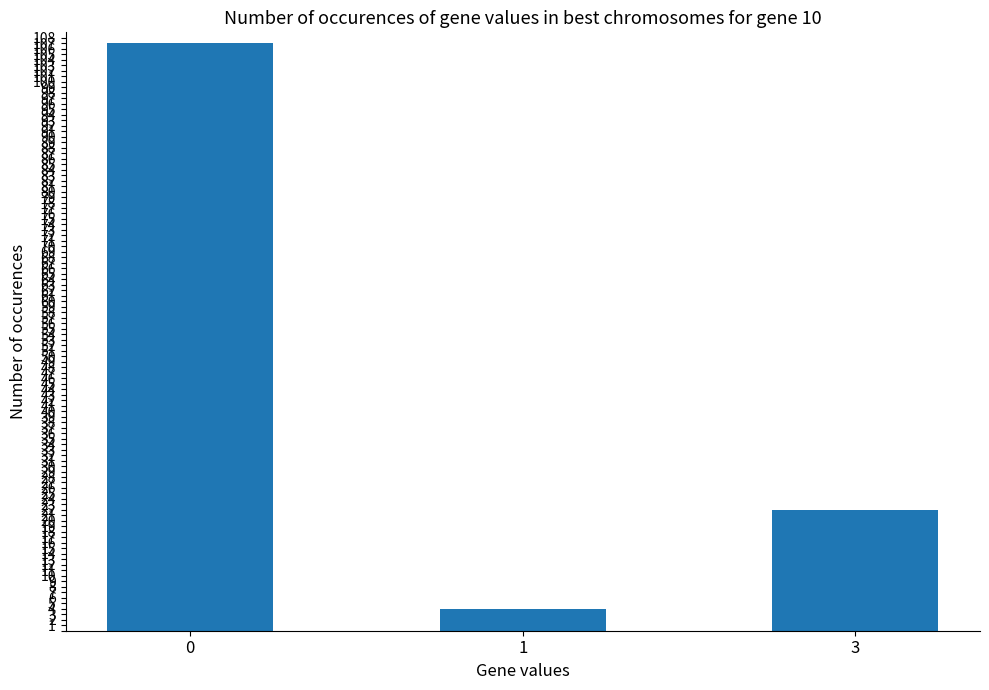

List the labels in order of value, smallest first.

1, 3, 0